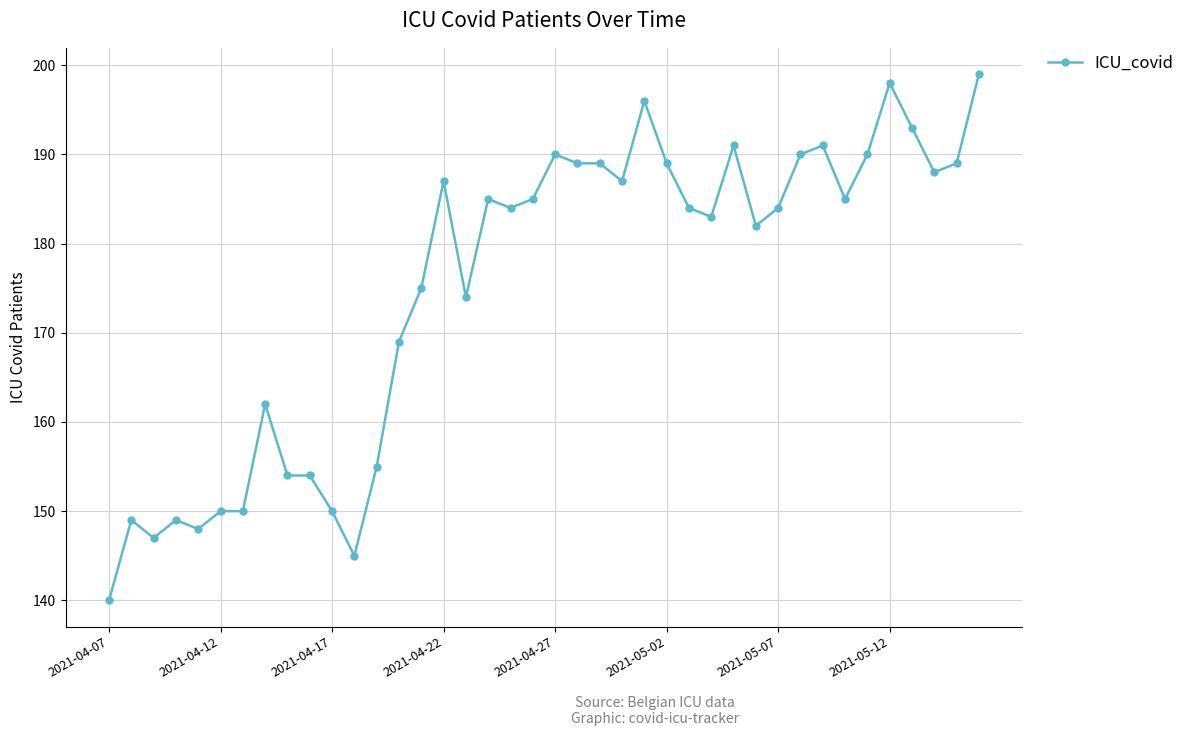

What is the average value?

175